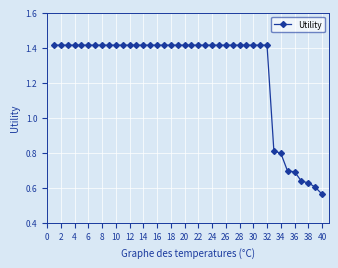

Count the values in the range 1 to 2.

32